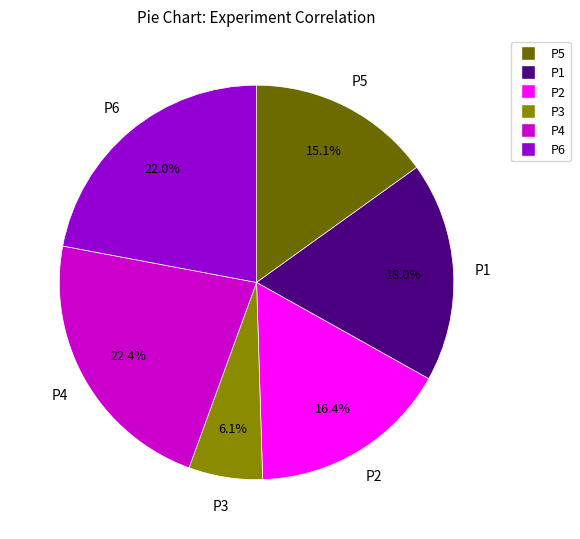

What is the total percentage of P5 and P1?

33.1%